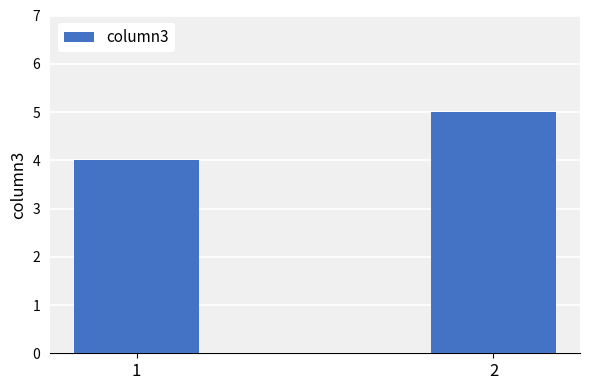

What is the smallest value displayed?

4